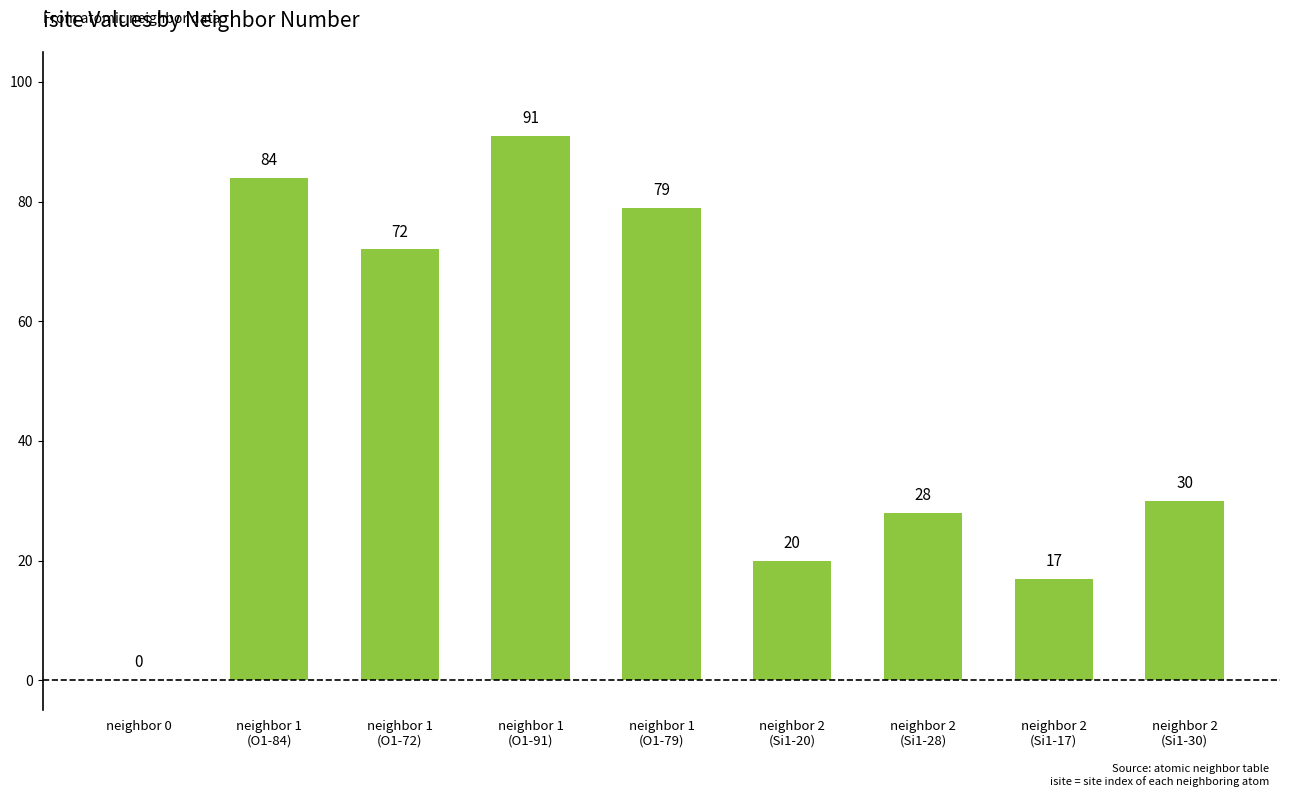

What is the greatest value displayed?

91